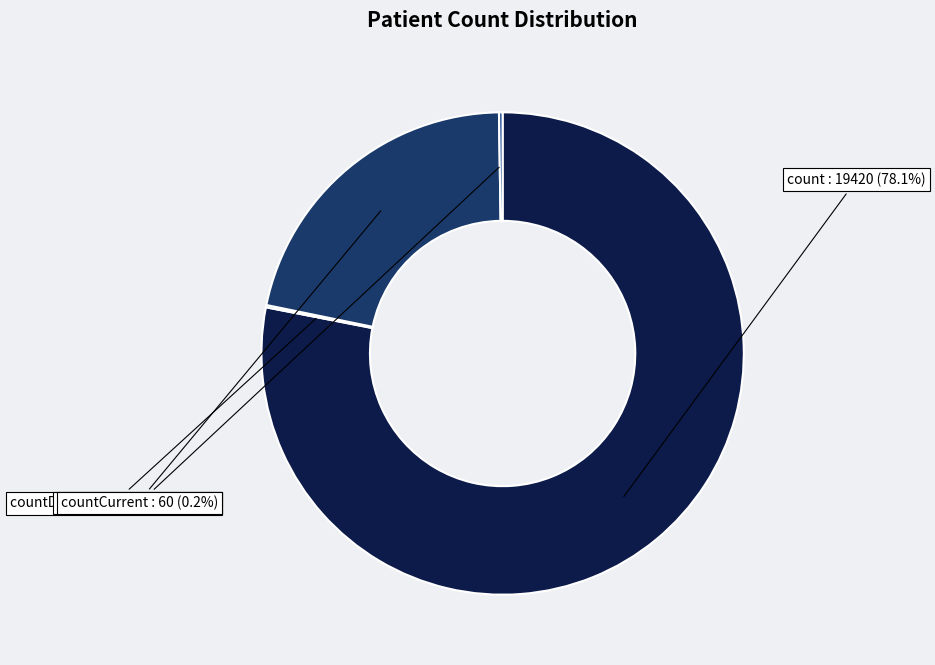

Which slice is the largest?

count